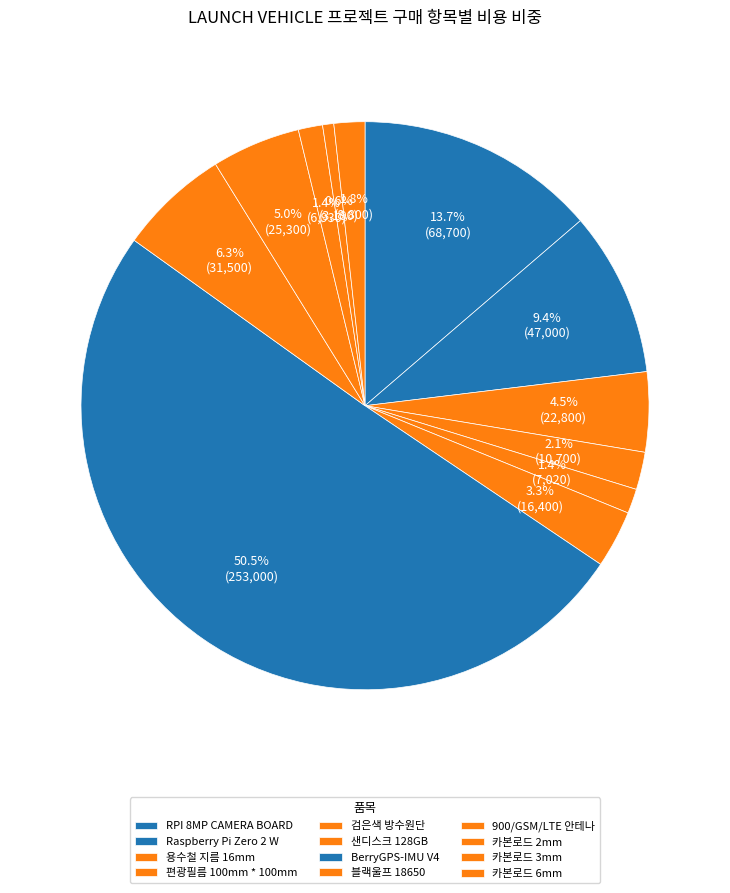

Does any single category account for the majority?

Yes